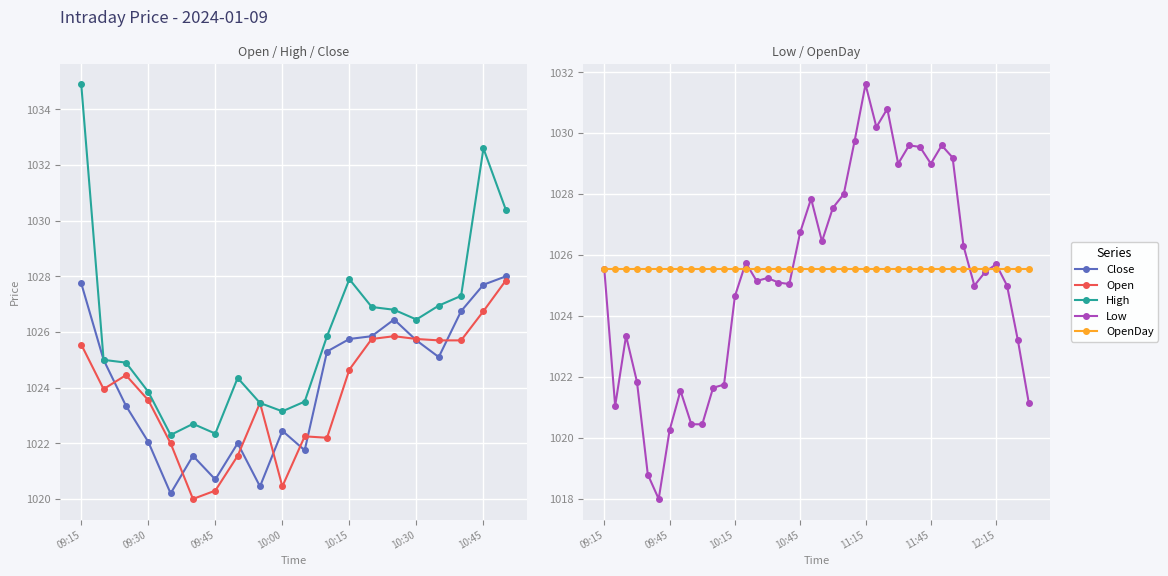

At which category does Low reach its first local valley?

09:20